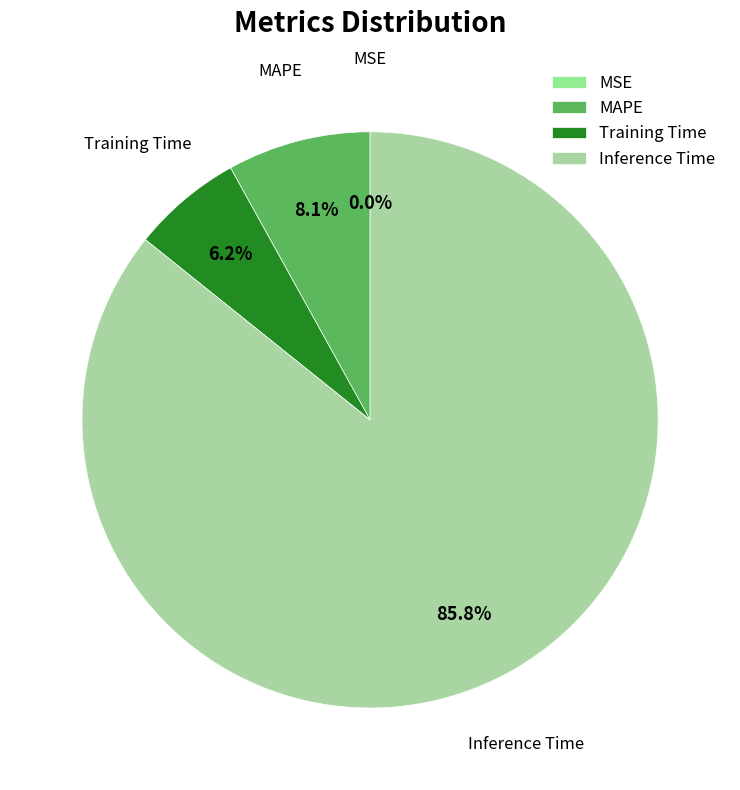

How much of the chart is everything except Training Time?

93.8%